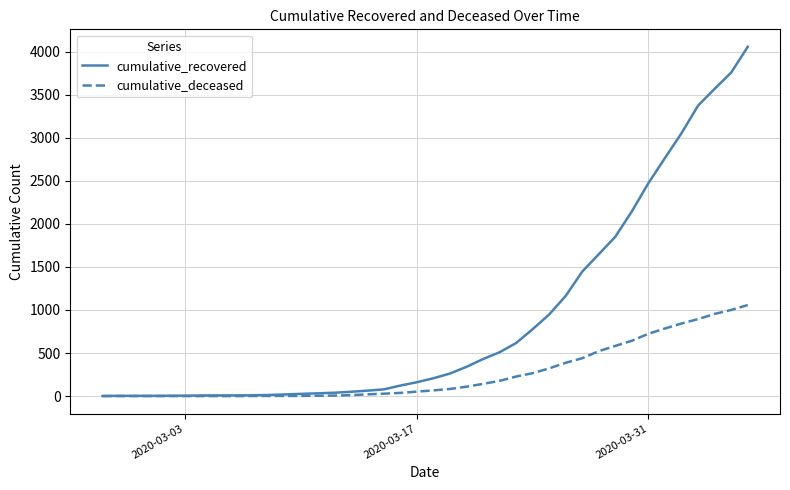

List the series in order of their overall mean, highest first.

cumulative_recovered, cumulative_deceased